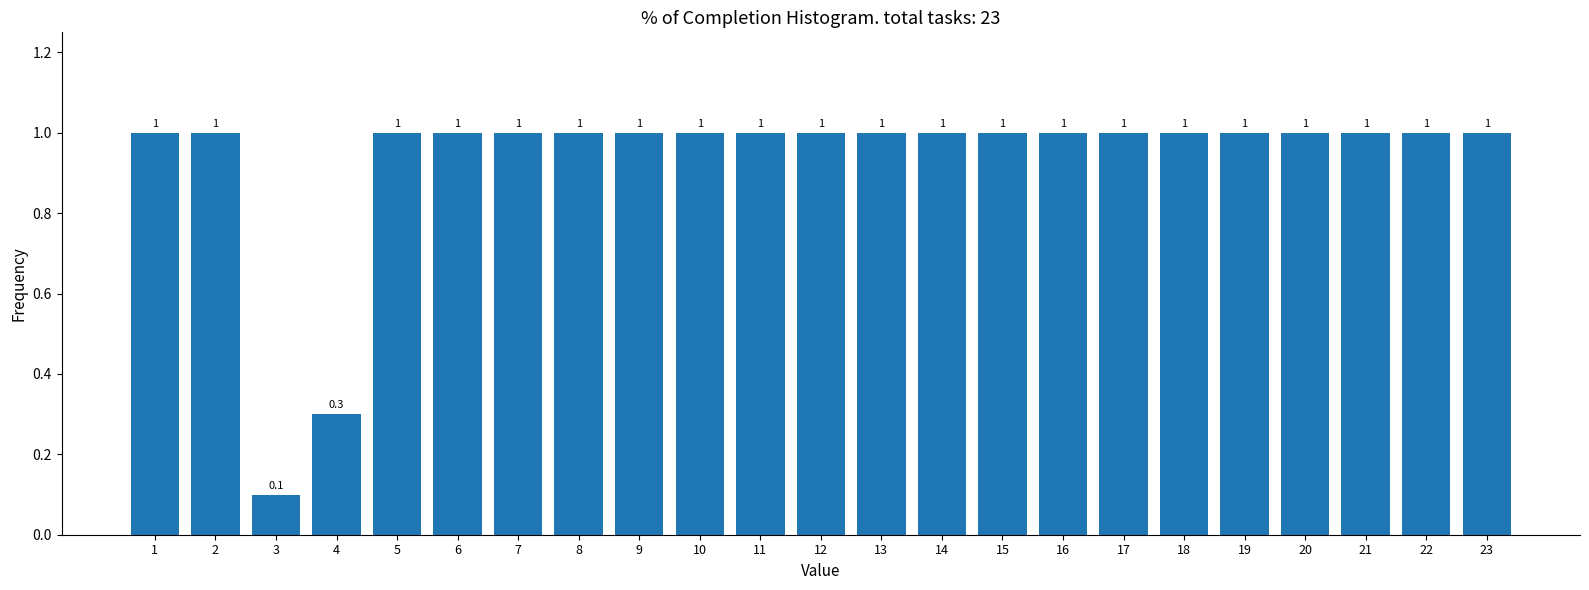

Reading left to right, what are all the values shown in this chart?

1=1.0	2=1.0	3=0.1	4=0.3	5=1.0	6=1.0	7=1.0	8=1.0	9=1.0	10=1.0	11=1.0	12=1.0	13=1.0	14=1.0	15=1.0	16=1.0	17=1.0	18=1.0	19=1.0	20=1.0	21=1.0	22=1.0	23=1.0